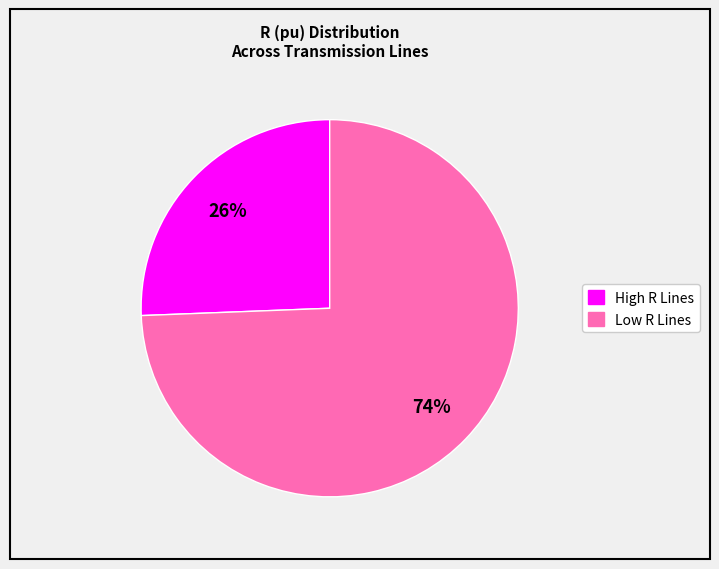

Between High R Lines and Low R Lines, which is larger?

Low R Lines